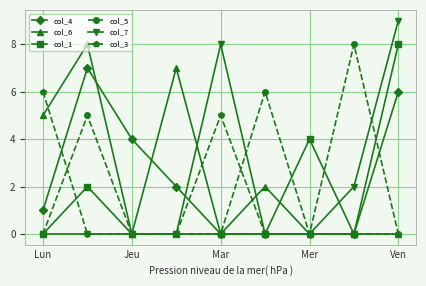

Which series has the largest range (max minus min)?

col_7